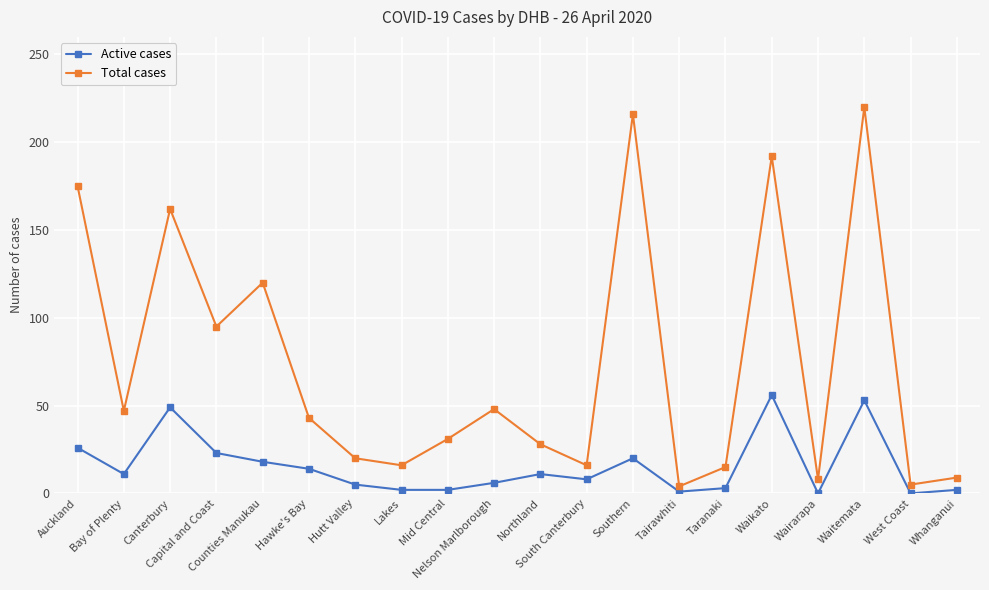

What is the difference between the second highest and minimum values in the Total cases series?

212